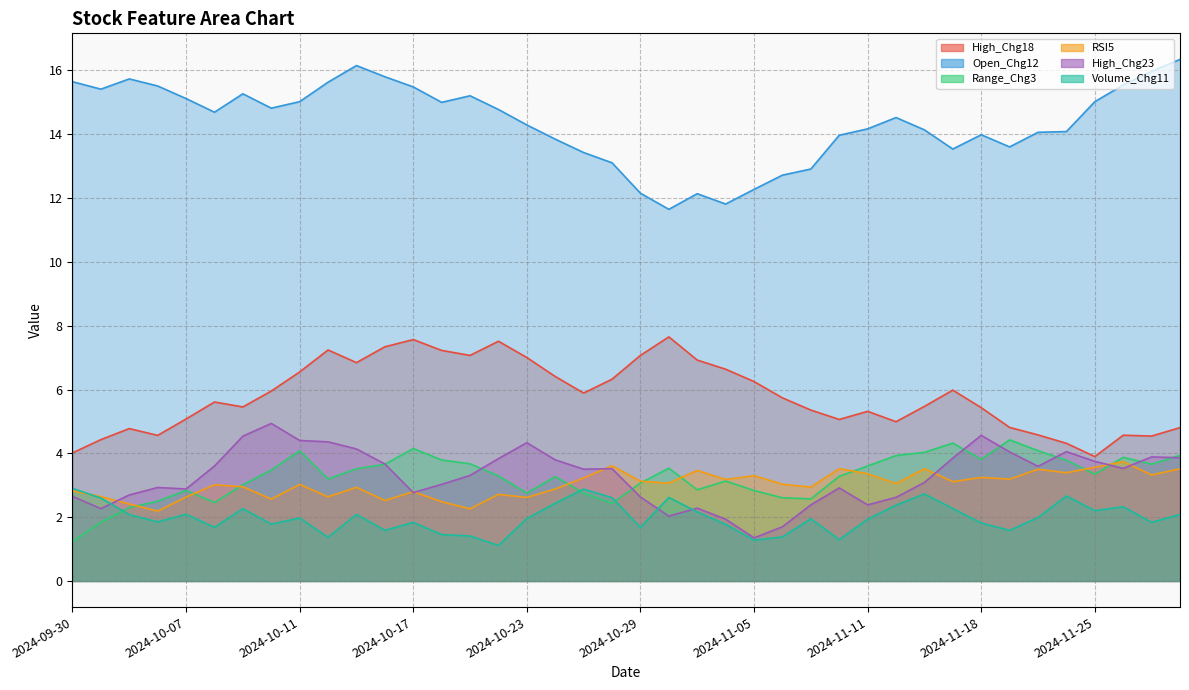

In Open_Chg12, how many points are lower than both neighbors (excluding endpoints)?

8